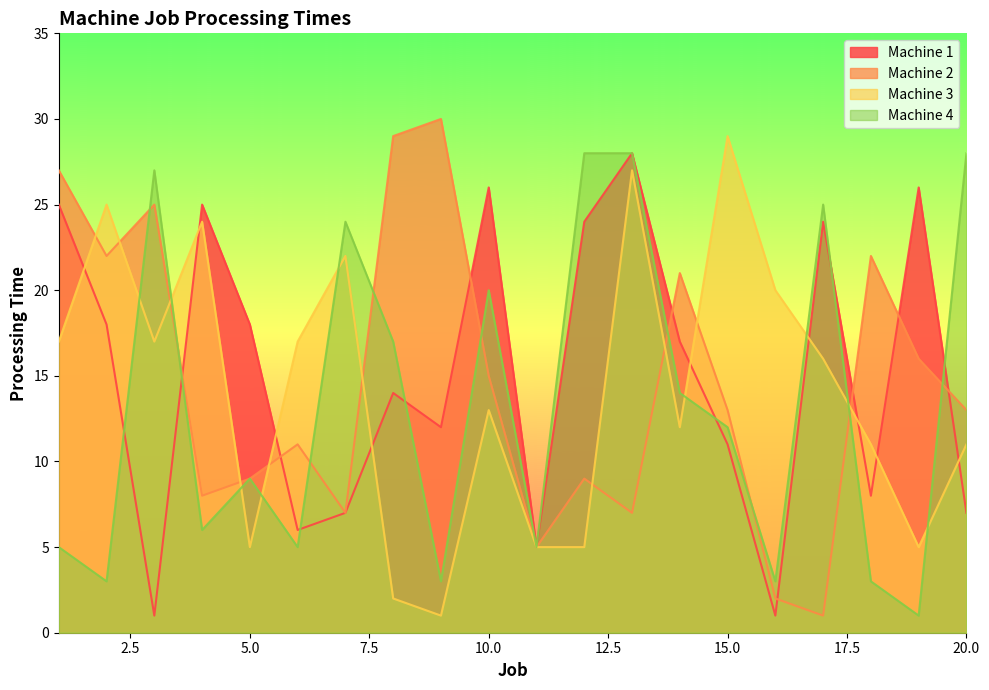

Which series has the widest spread of values?

Machine 2